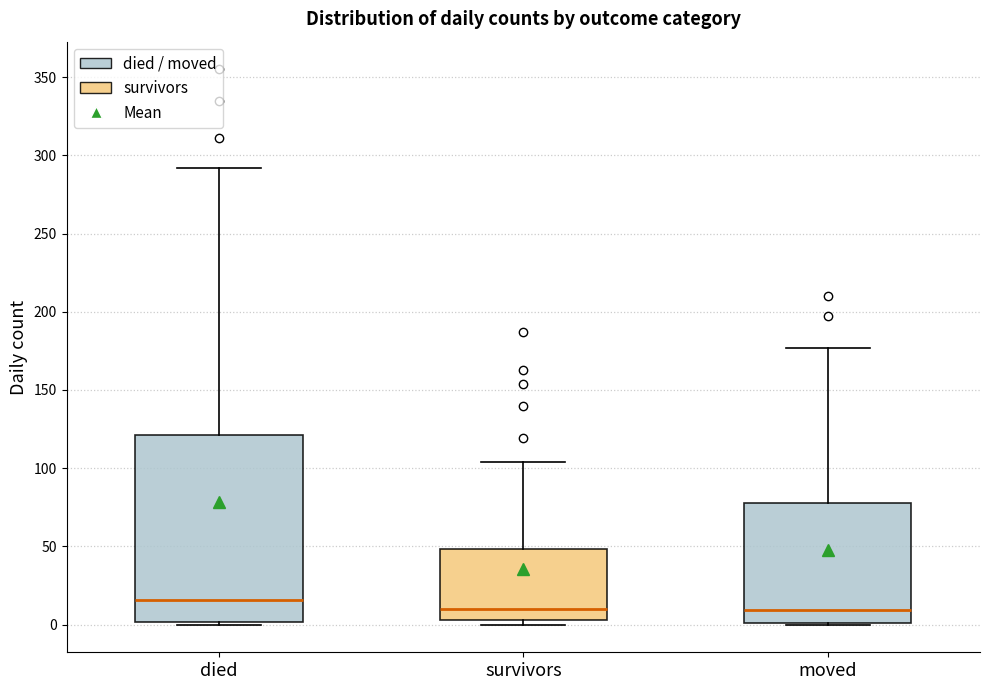

Where does the upper whisker of the box for moved end on the y-axis? The values are not printed on the chart, so give them approximately, as read against the axis.

175